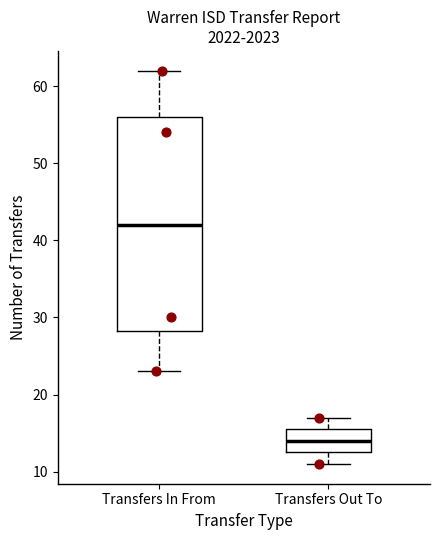

Comparing the boxes themselves (not the whiskers), which one is the tallest?

Transfers In From